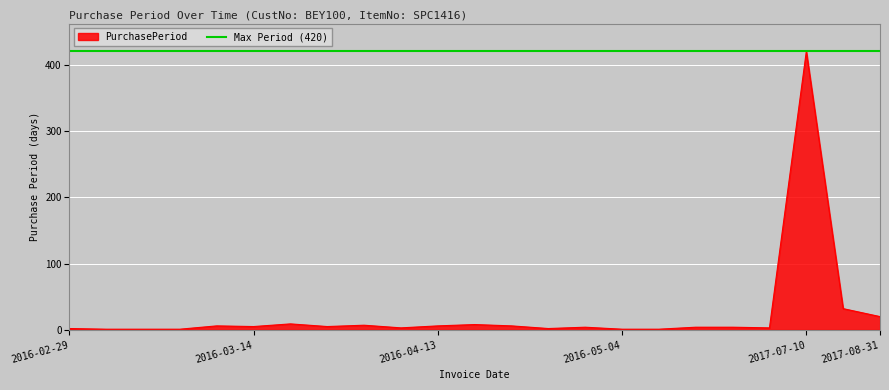

Where does the data first go above 4?

2016-03-09